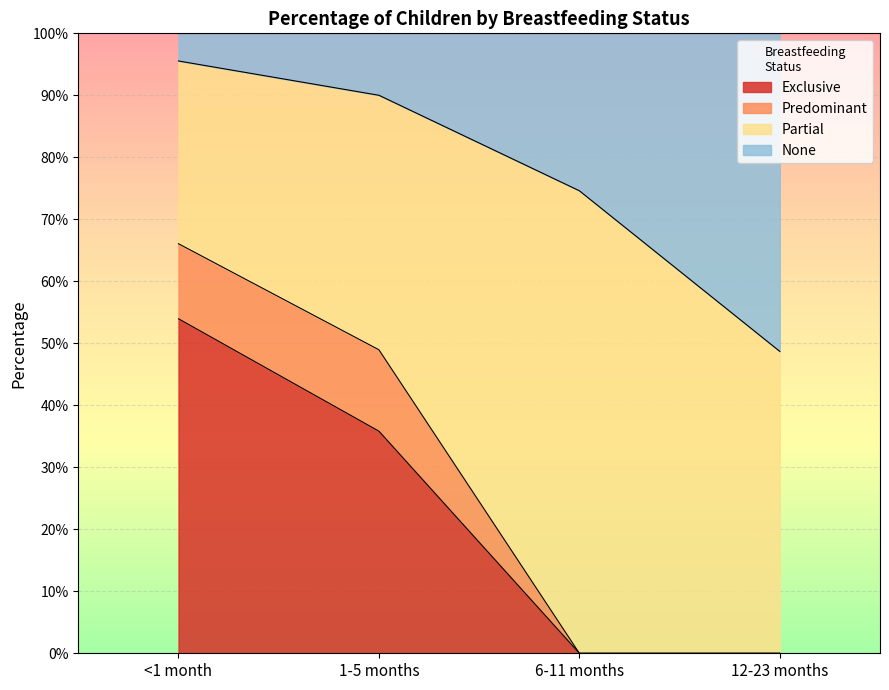

Does the chart display data point markers on the line(s)?

No